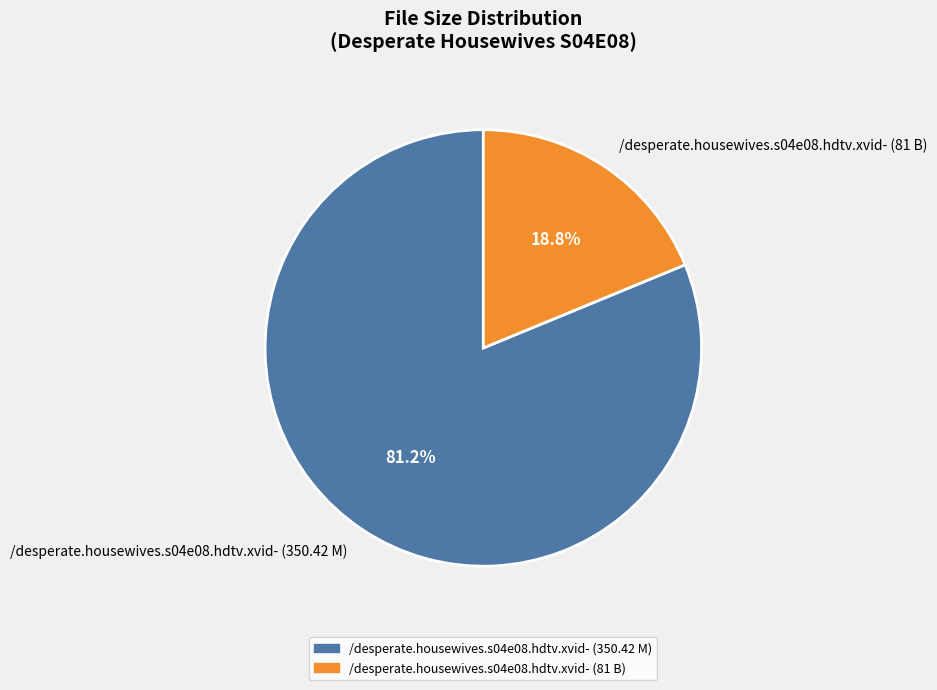

Is there any slice that represents more than half of the pie?

Yes